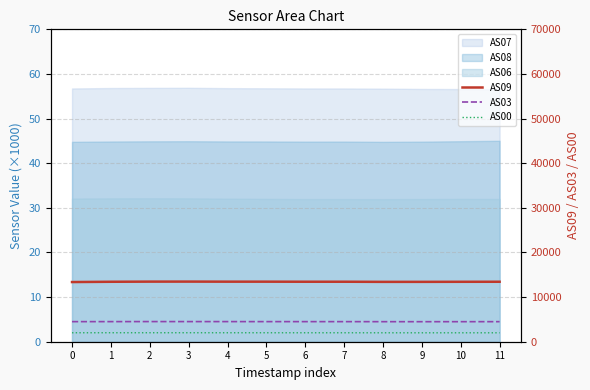

How many interior local valleys does the AS03 series have?

1